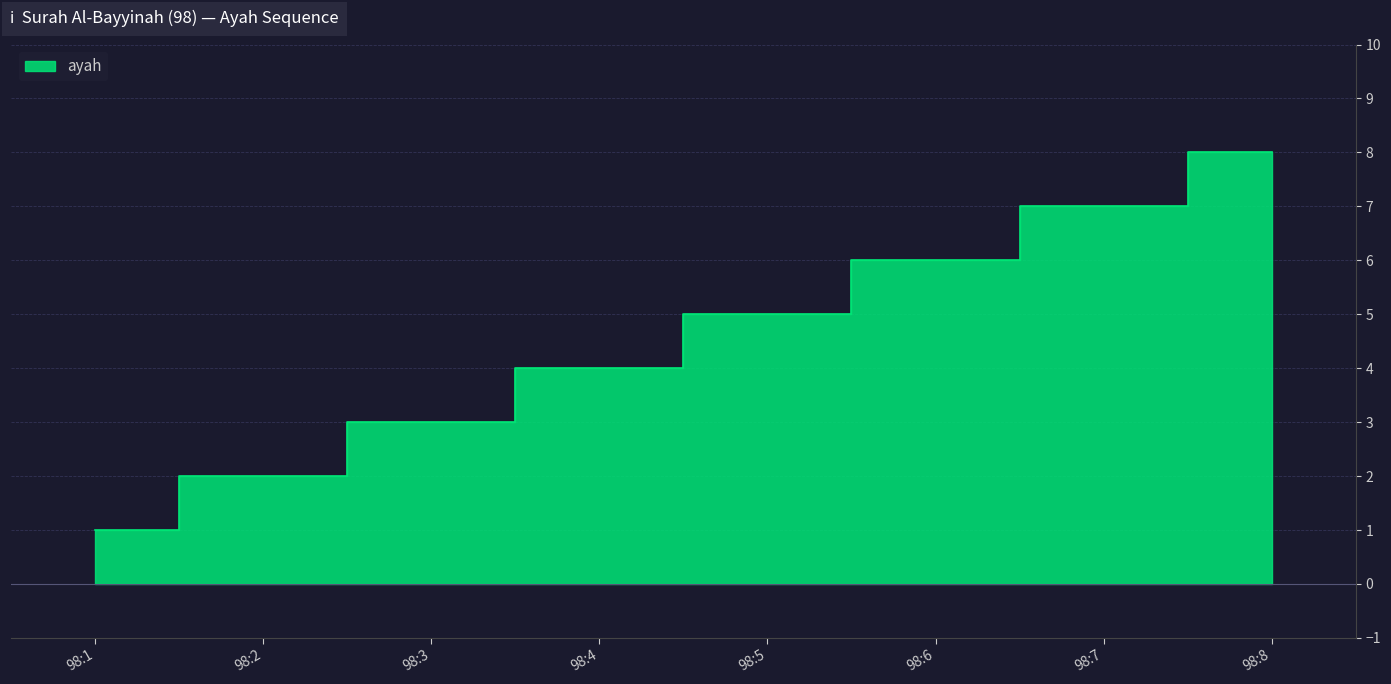

What is the difference between the maximum and minimum values?

7